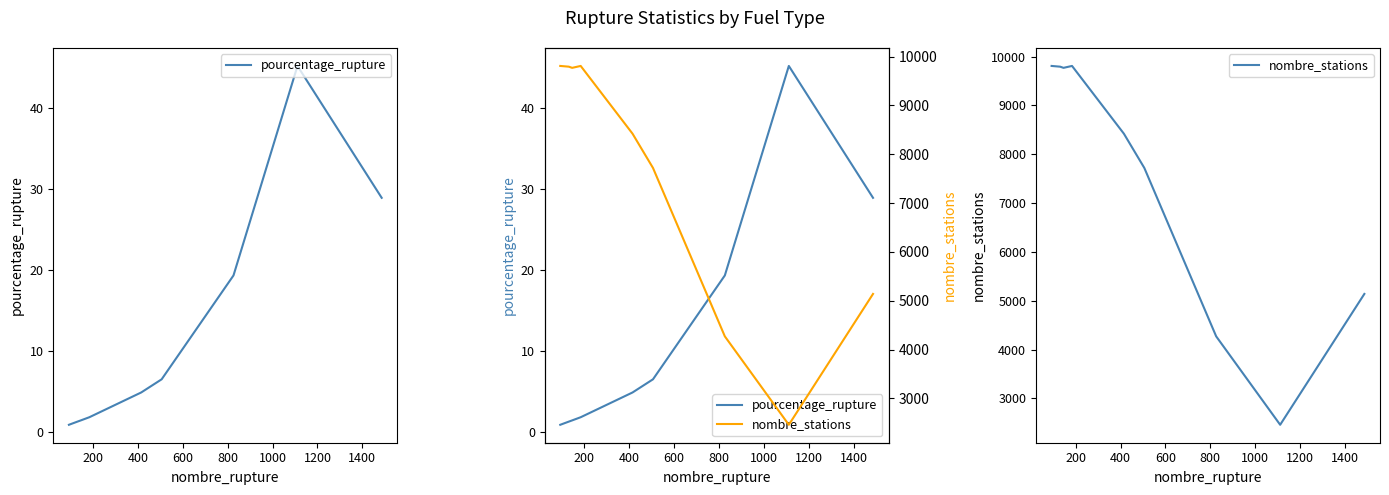

How many data points in nombre_stations are less than 8422?

4